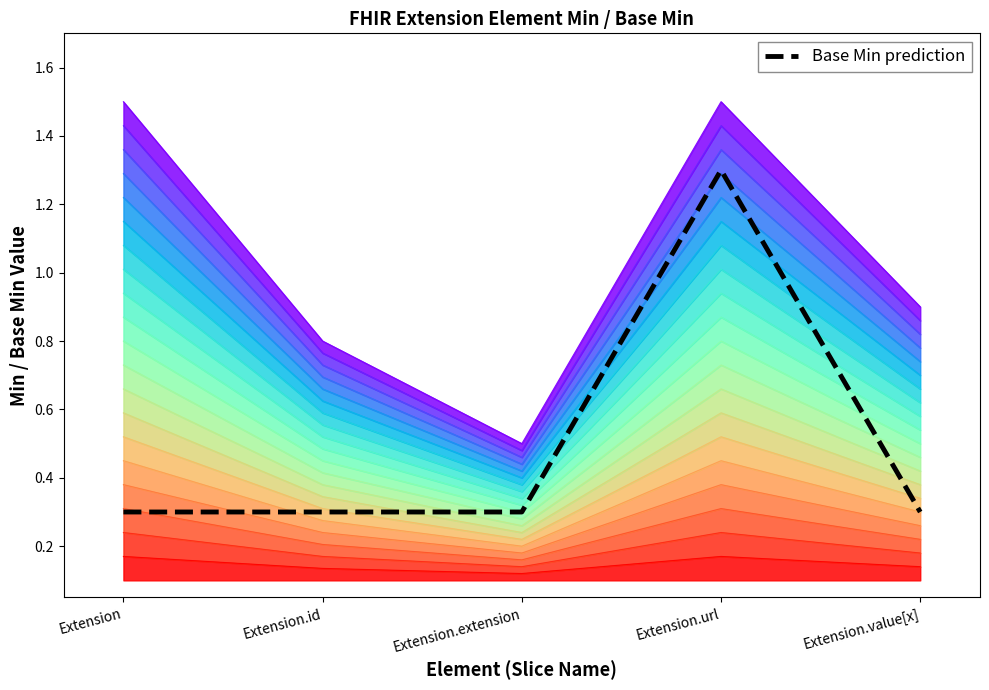

What is the value of the 3rd point from the left?

0.3